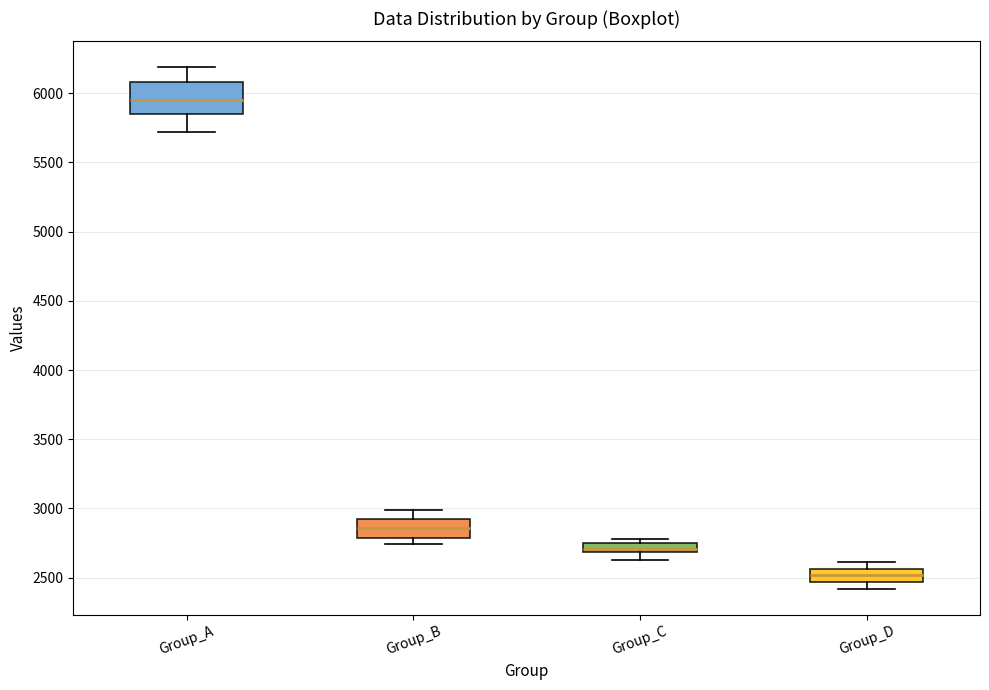

Which box has the lowest median line?

Group_D